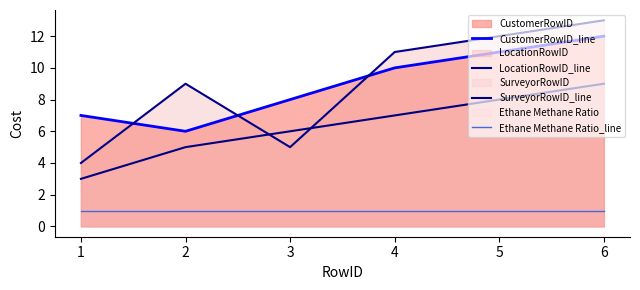

Which series has the largest total across all categories?

CustomerRowID_line